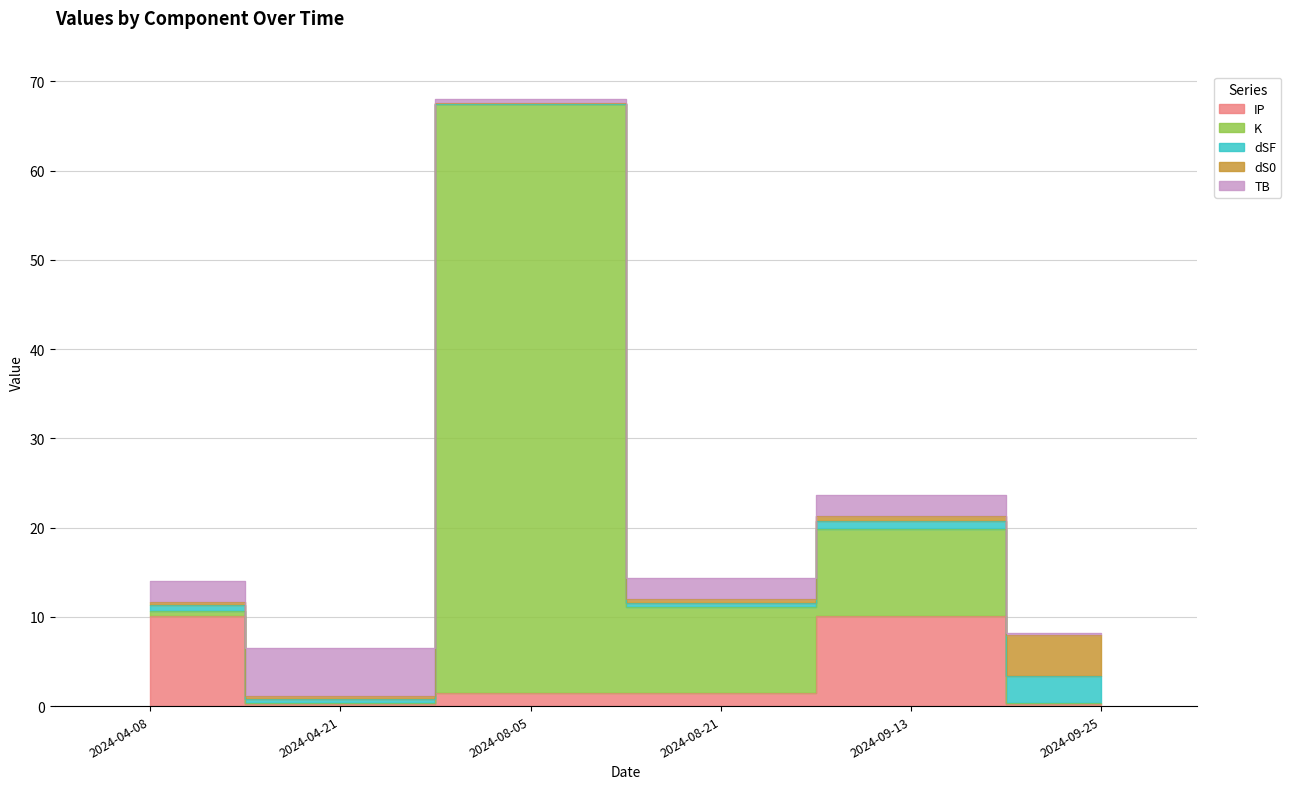

Count the number of categories in the chart.

6